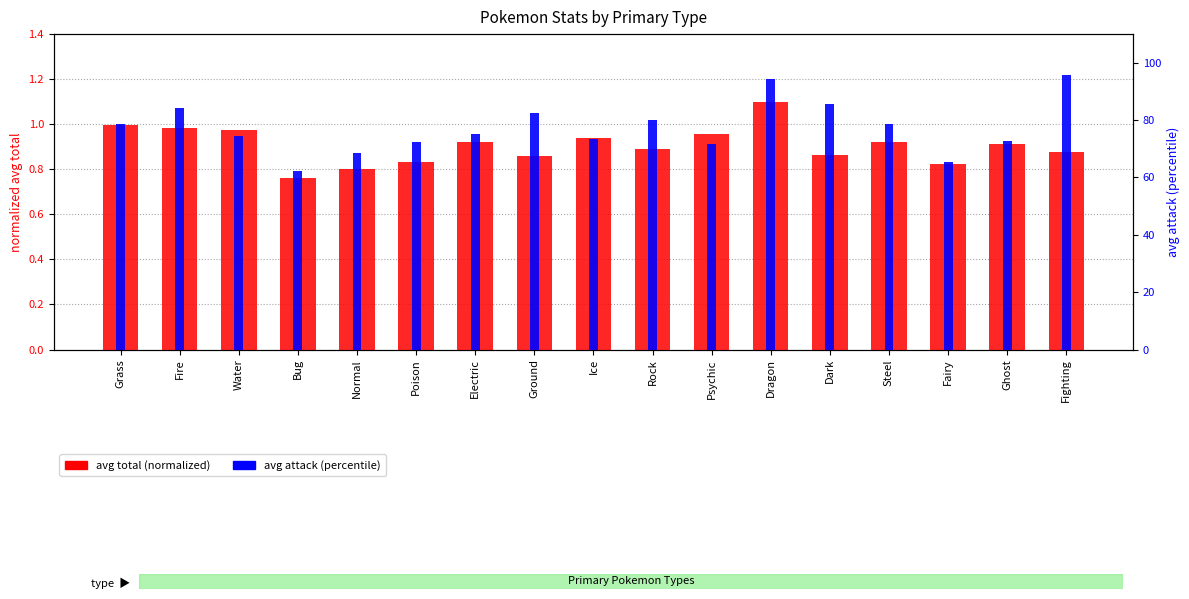

What is the difference between the highest and lowest values at Fire?

83.3